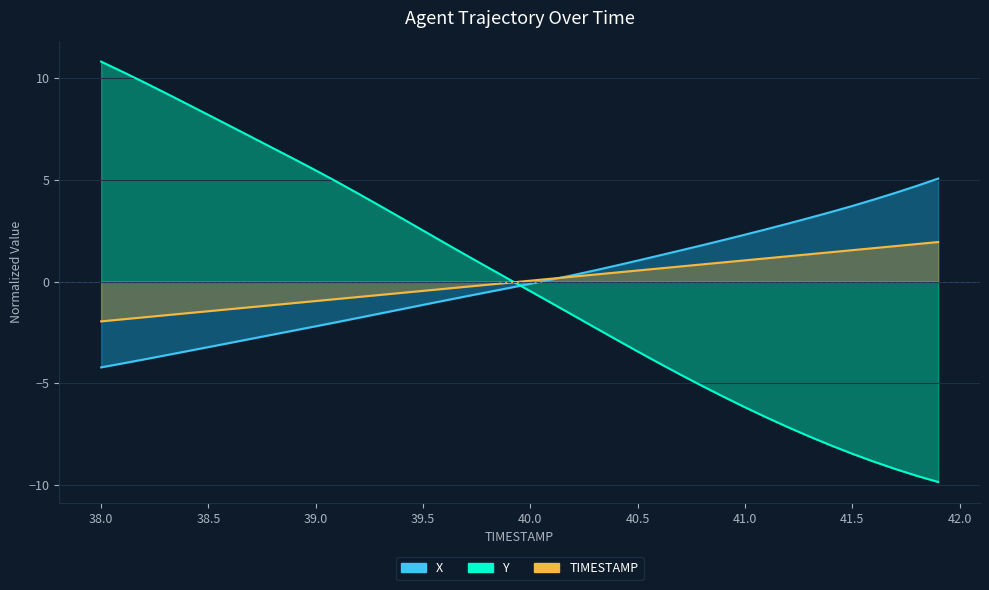

What is the maximum value shown in the chart?

10.8